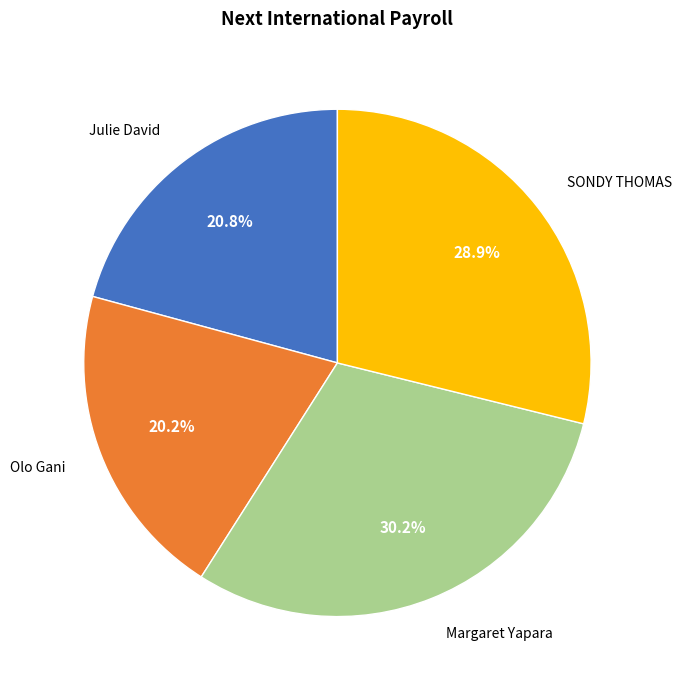

How many segments does this pie chart have?

4